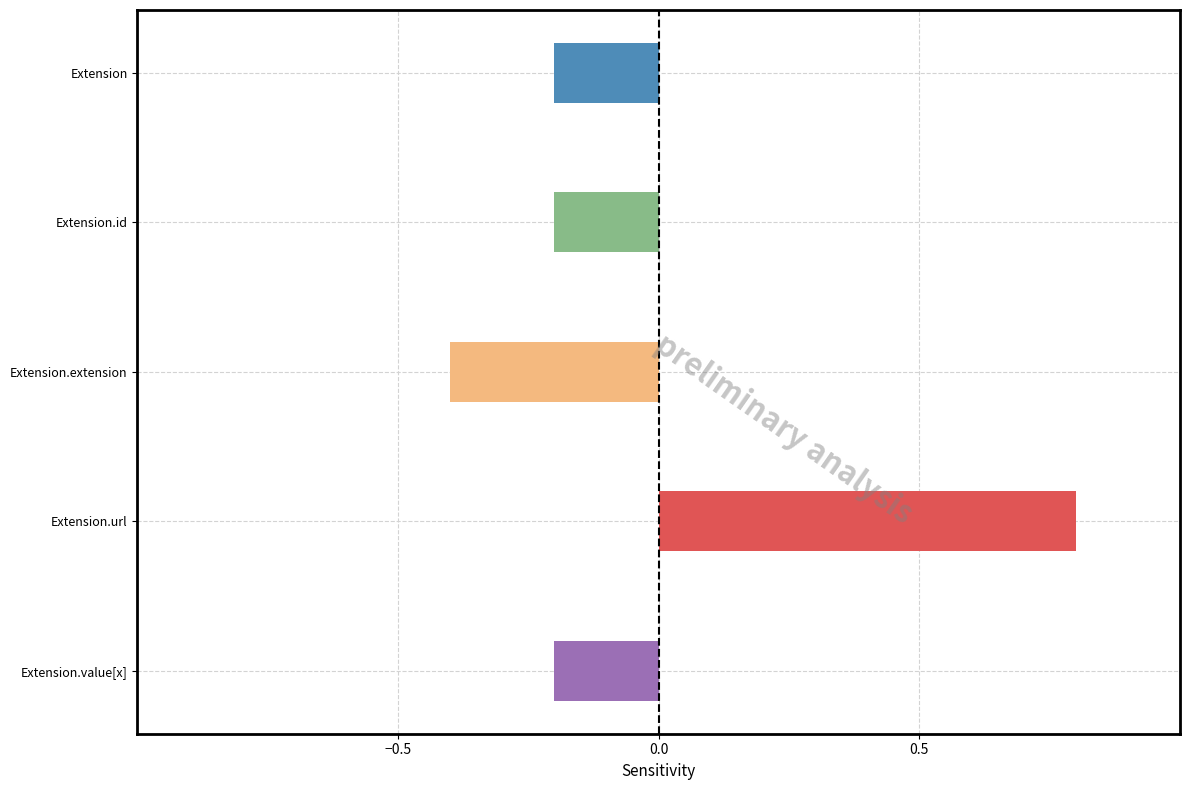

What is the label of the 1st bar from the left?

Extension